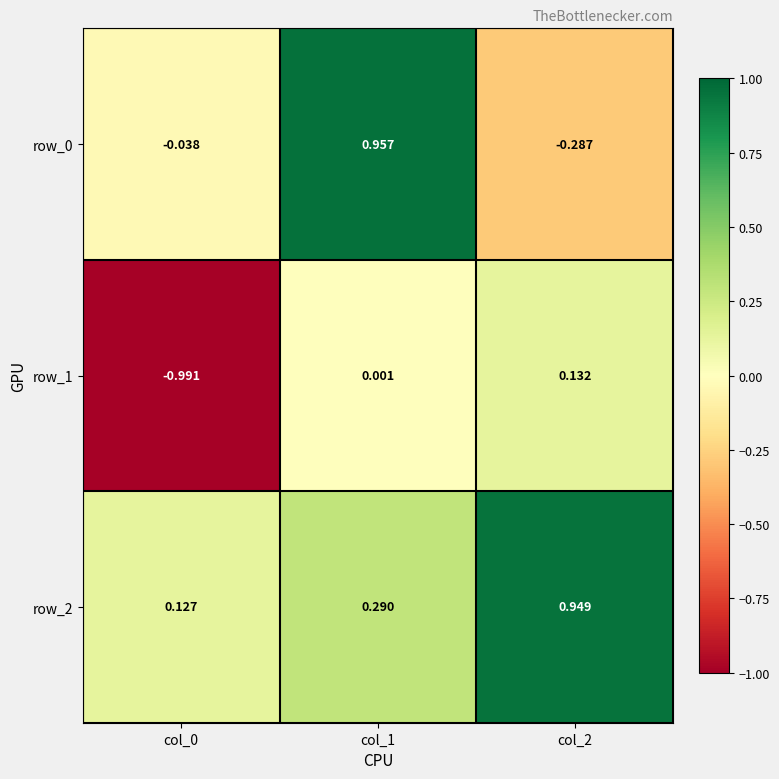

List the series in order of their peak value, highest first.

row_0, row_2, row_1